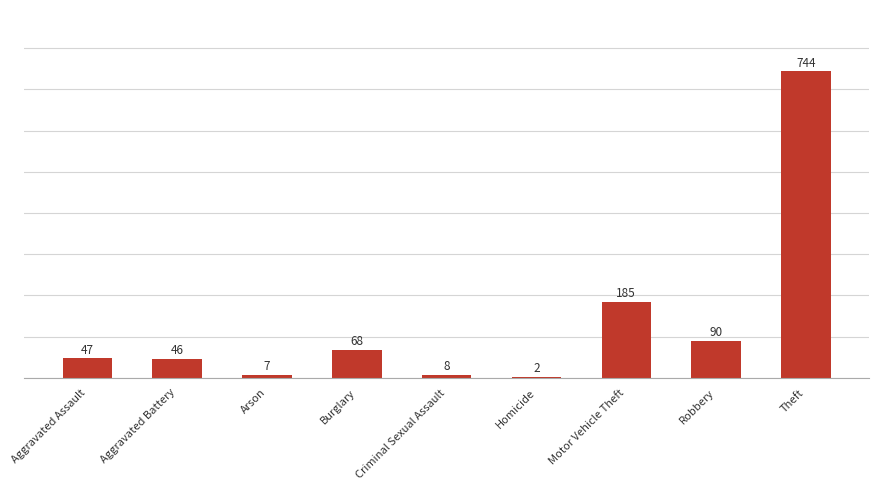

How many categories are shown in the chart?

9